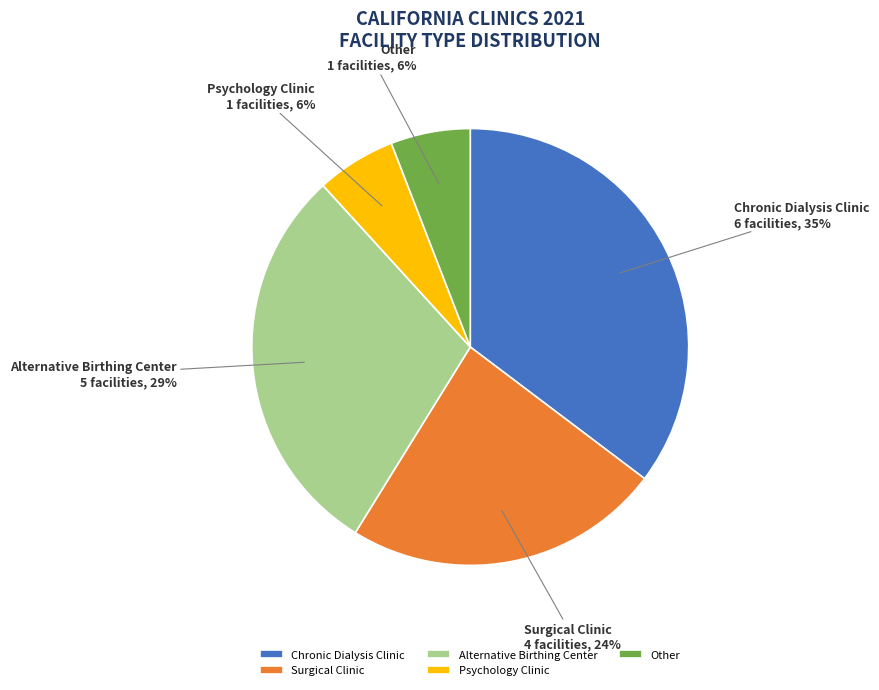

The Chronic Dialysis Clinic slice represents 26% of the pie. True or false?

False